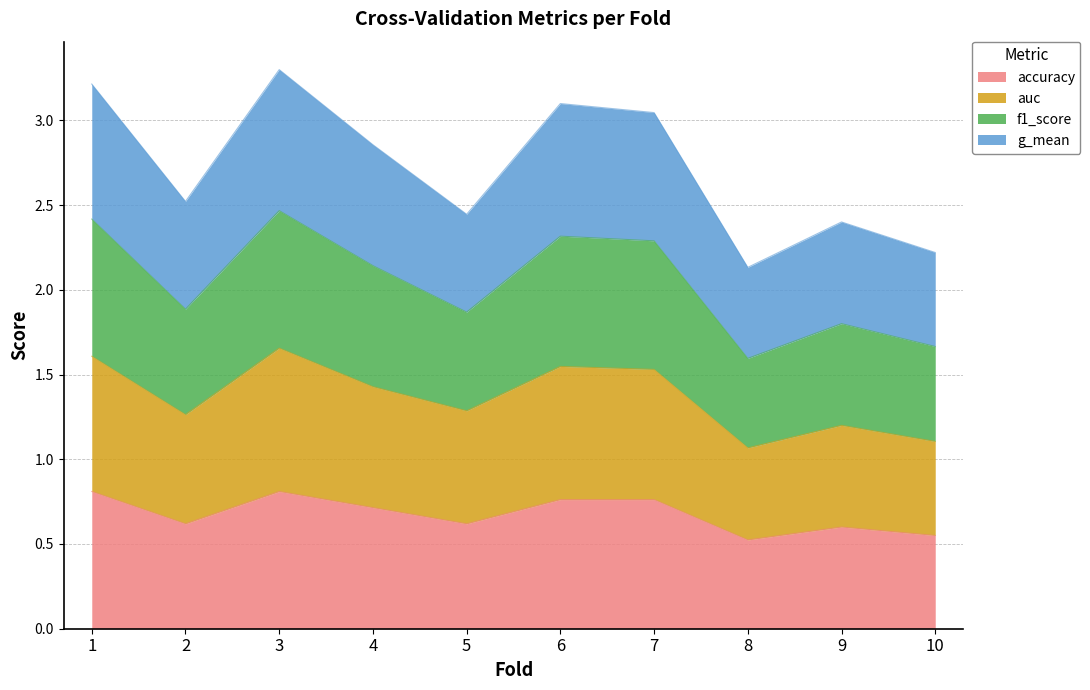

The auc series shows 2.0 at 2. True or false?

False